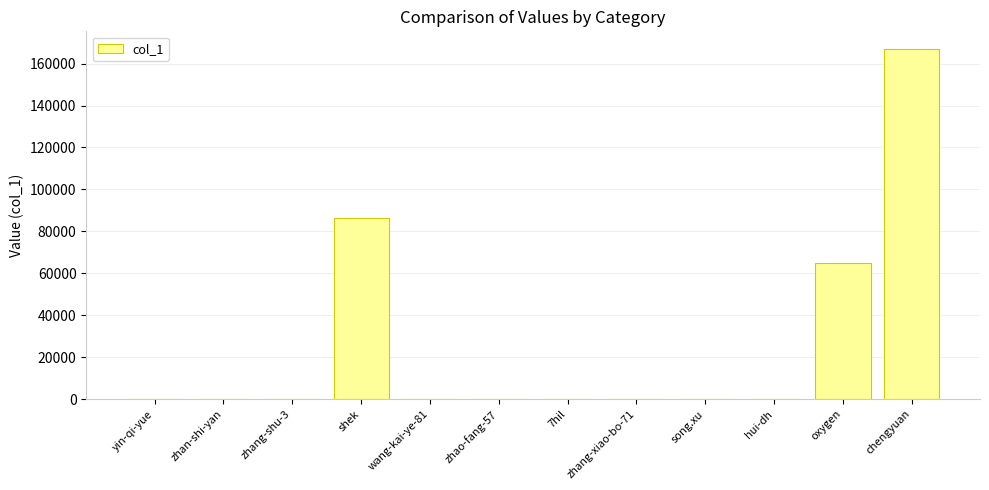

What is the difference between the values at zhang-xiao-bo-71 and zhan-shi-yan?

8